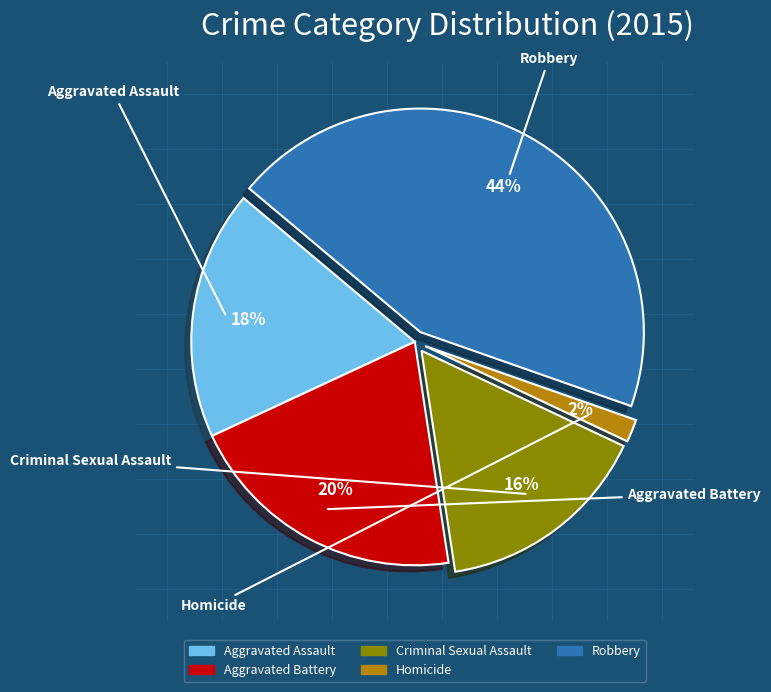

Does any single category account for the majority?

No